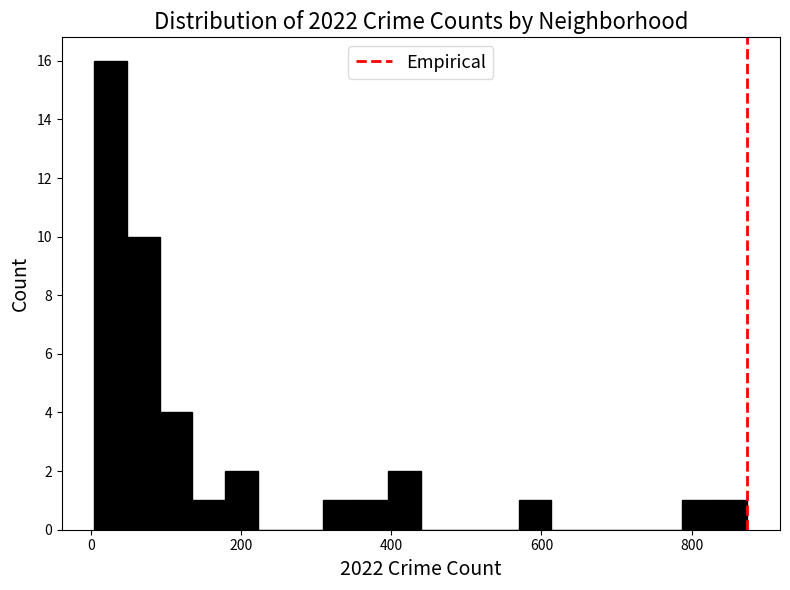

Read against the x-axis, roughly where is the centre of the tallest bar?

20